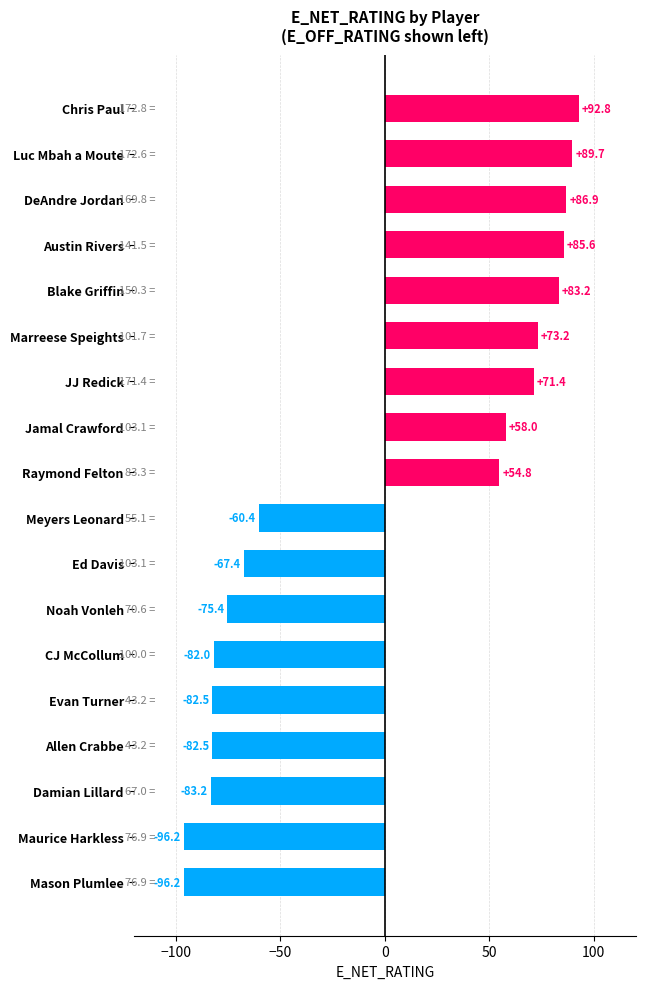

Reading bottom to top, transcribe all the data shown in this chart.

Mason Plumlee=-96.2	Maurice Harkless=-96.2	Damian Lillard=-83.2	Allen Crabbe=-82.5	Evan Turner=-82.5	CJ McCollum=-82.0	Noah Vonleh=-75.4	Ed Davis=-67.4	Meyers Leonard=-60.4	Raymond Felton=54.8	Jamal Crawford=58.0	JJ Redick=71.4	Marreese Speights=73.2	Blake Griffin=83.2	Austin Rivers=85.6	DeAndre Jordan=86.9	Luc Mbah a Moute=89.7	Chris Paul=92.8